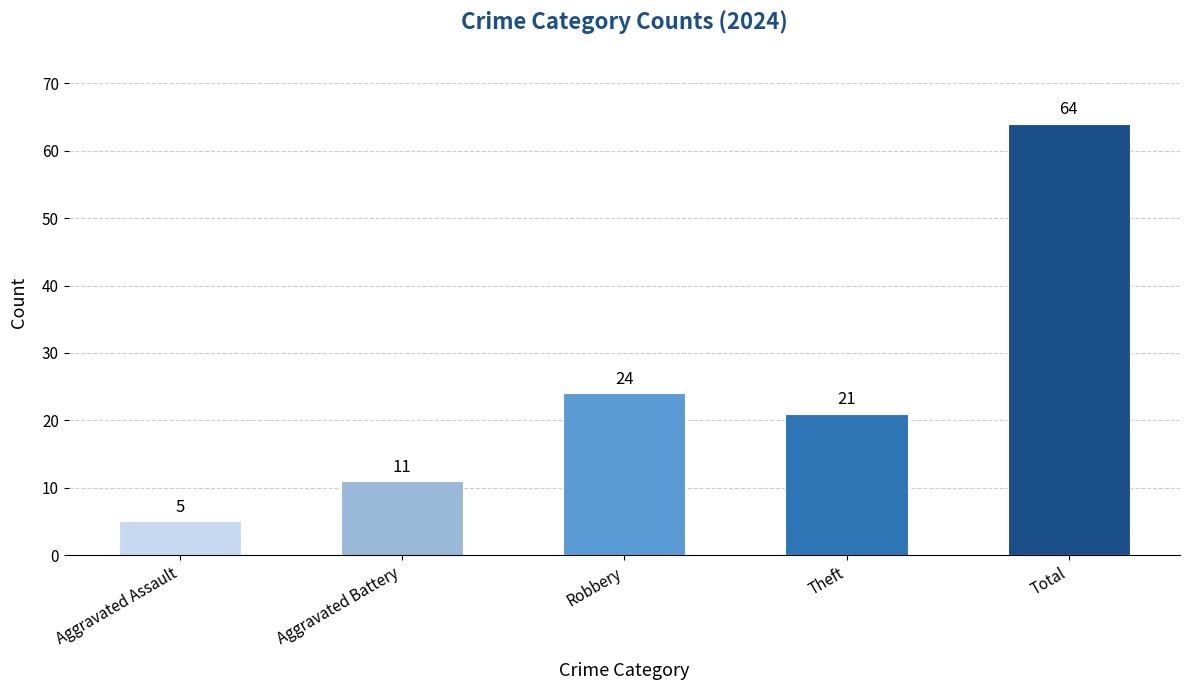

Which category has the highest value across all series?

Total